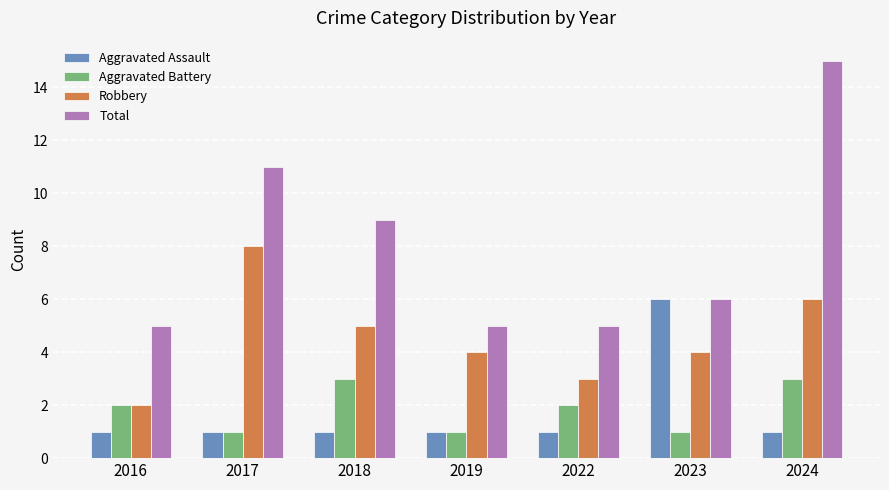

Which series has the largest total across all categories?

Total